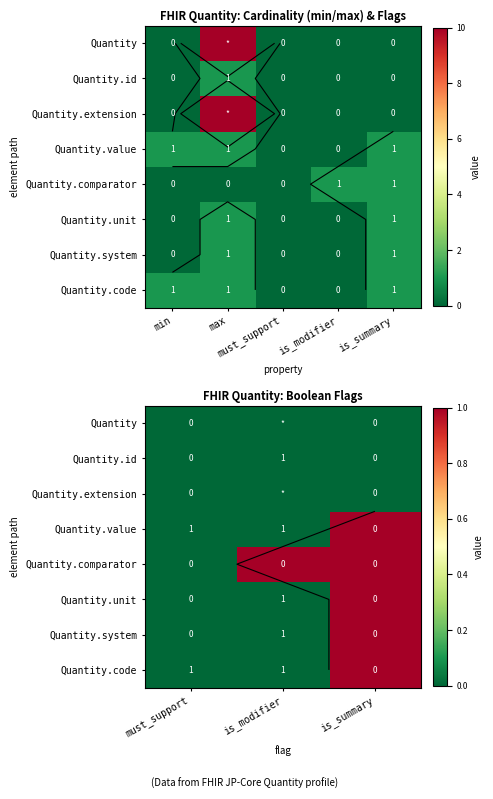

At is_summary, list the series in order from smallest to largest.

Quantity, Quantity.id, Quantity.extension, Quantity.value, Quantity.comparator, Quantity.unit, Quantity.system, Quantity.code